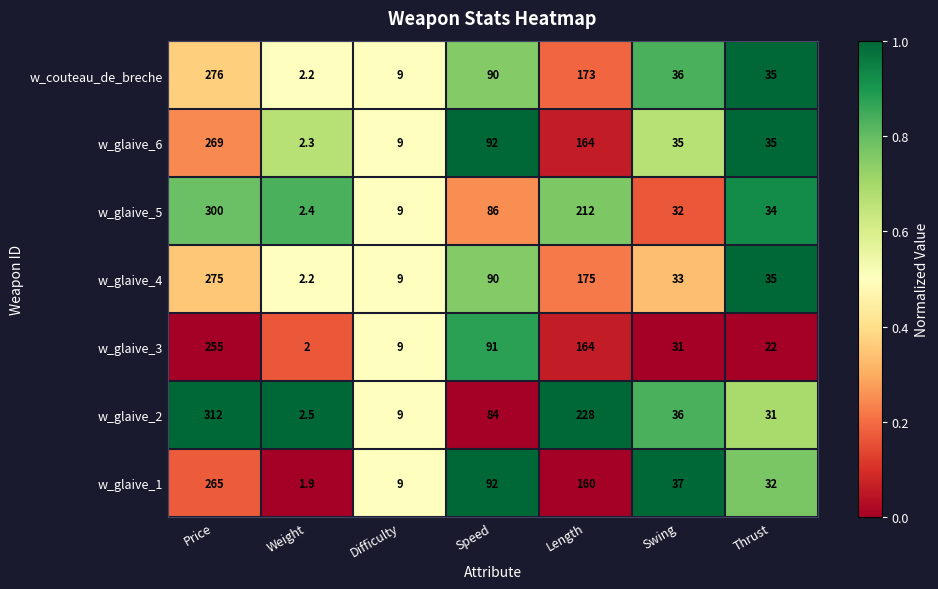

At which label does w_couteau_de_breche reach its peak?

Price